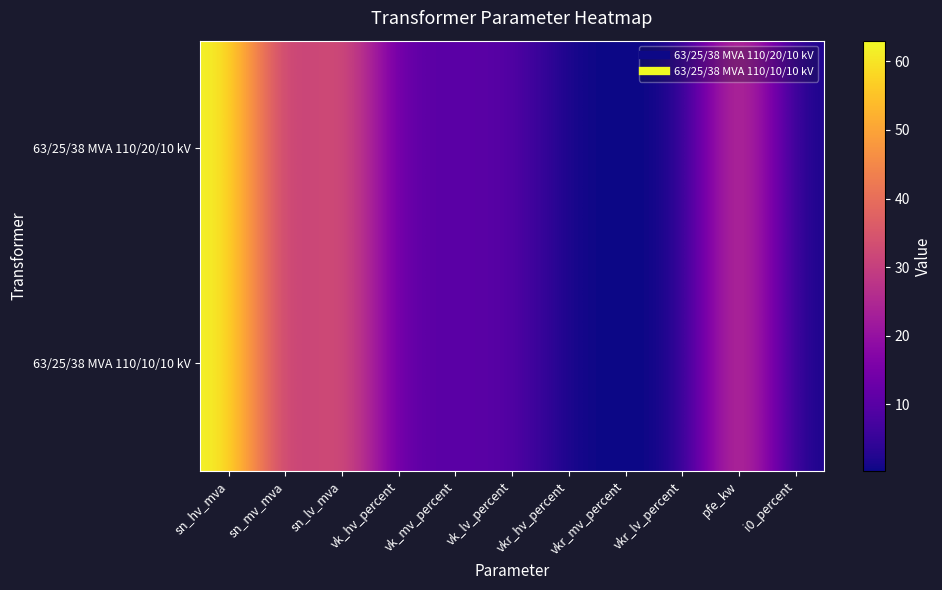

Which series changed the most between vk_hv_percent and i0_percent?

63/25/38 MVA 110/20/10 kV